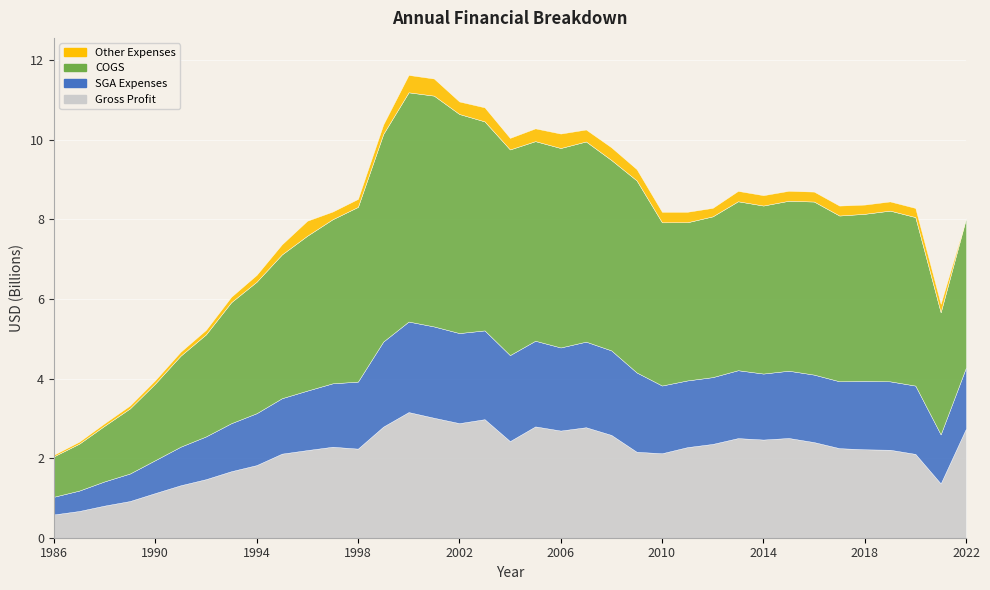

What is the sum of all Gross Profit values?

79060364000